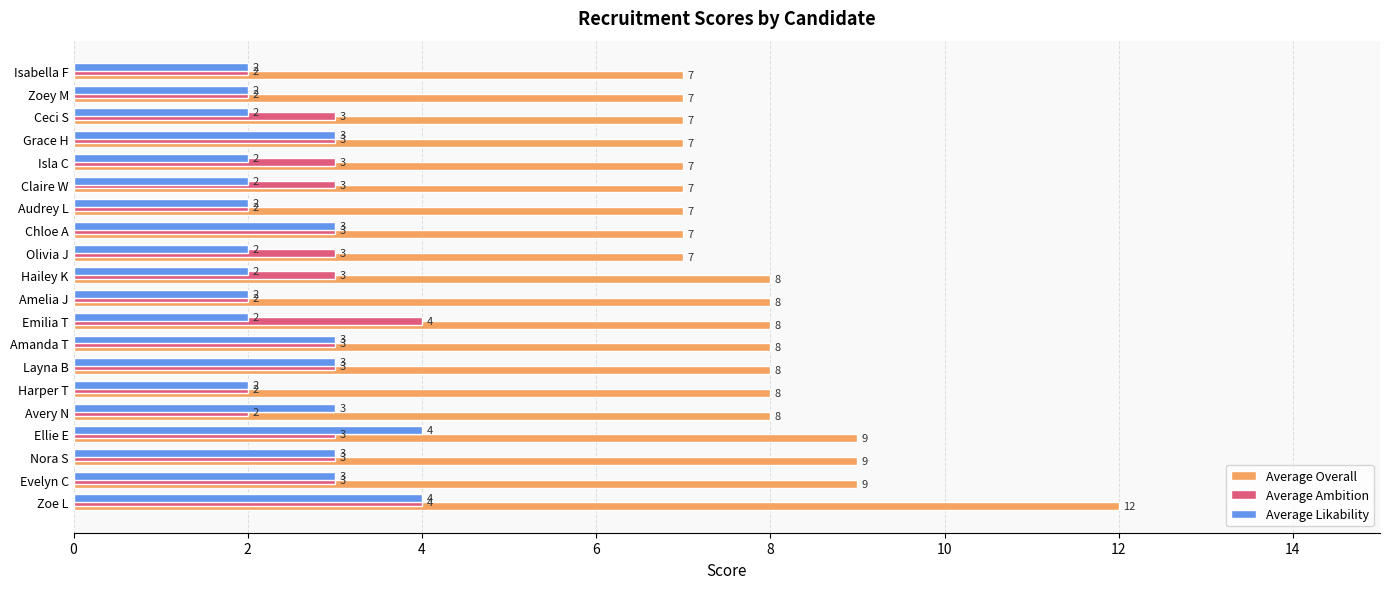

What is the minimum value shown in the chart?

2